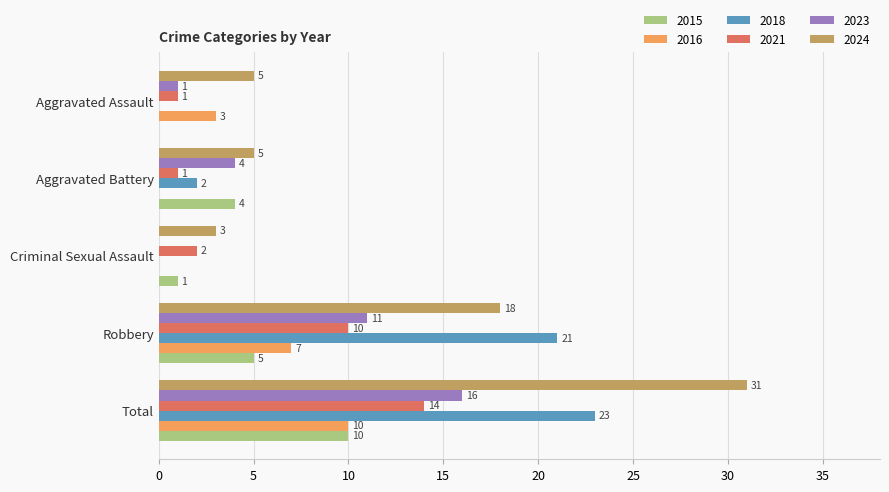

Which series has the largest total across all categories?

2024